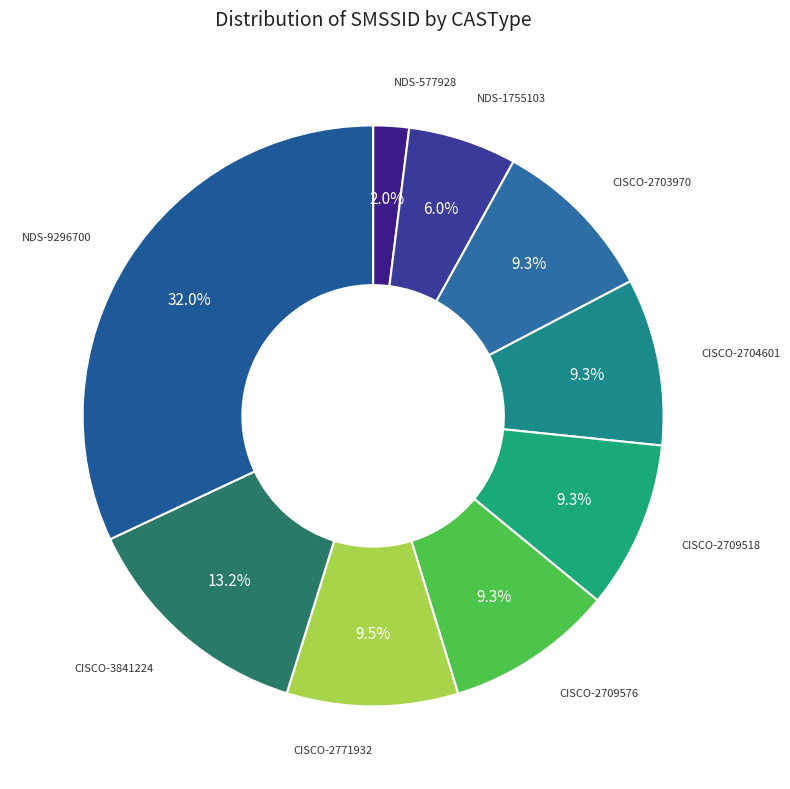

Which has a higher value, NDS-9296700 or NDS-577928?

NDS-9296700